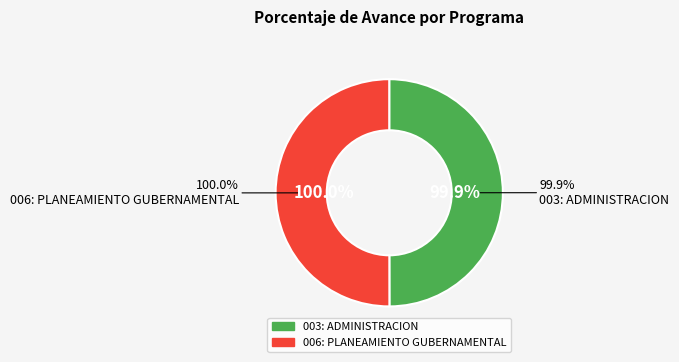

What is the largest slice in the pie chart?

006: PLANEAMIENTO GUBERNAMENTAL